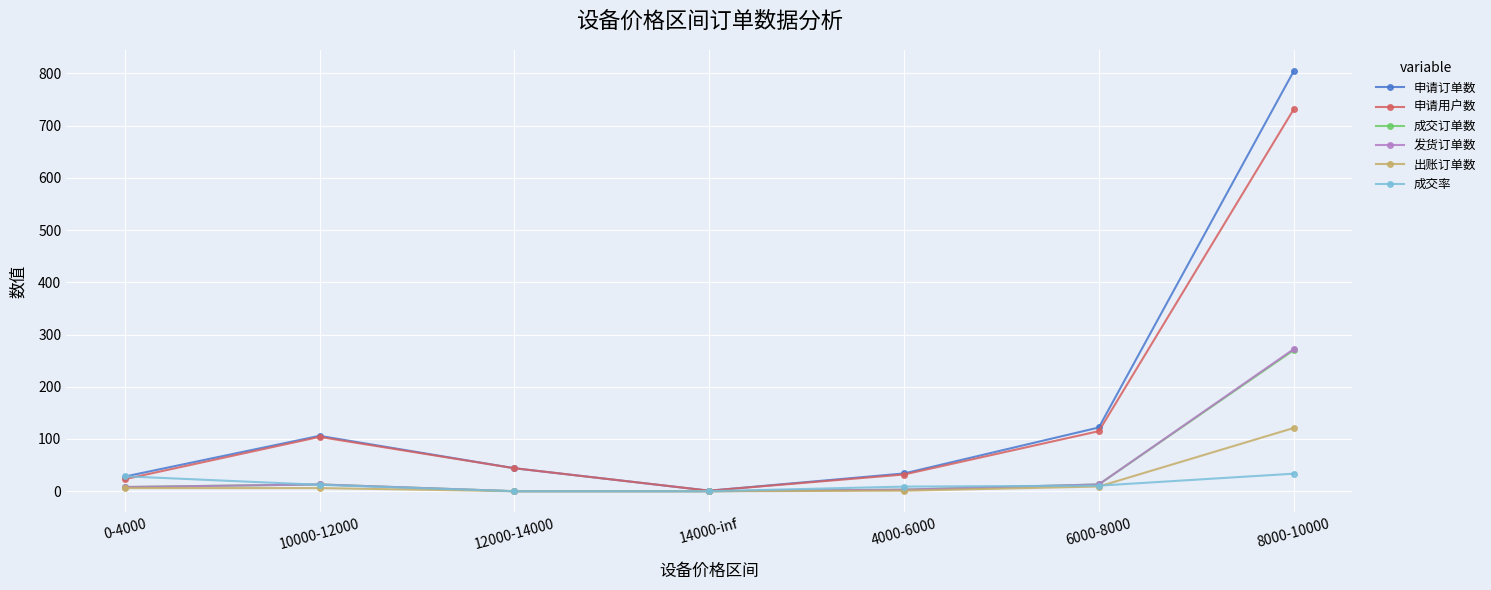

The 申请订单数 series shows 804.0 at 8000-10000. True or false?

True